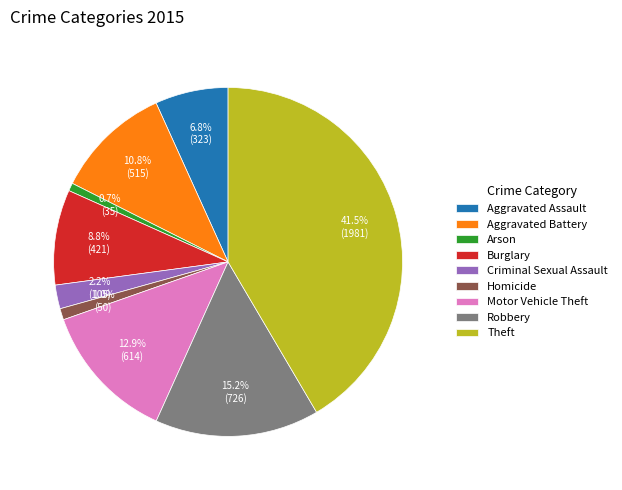

Count the number of slices in the pie.

9